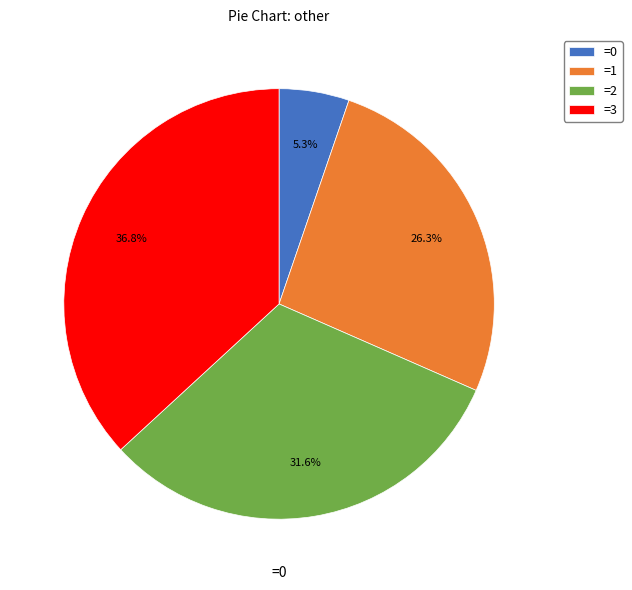

Rank the categories by value from highest to lowest.

=3, =2, =1, =0